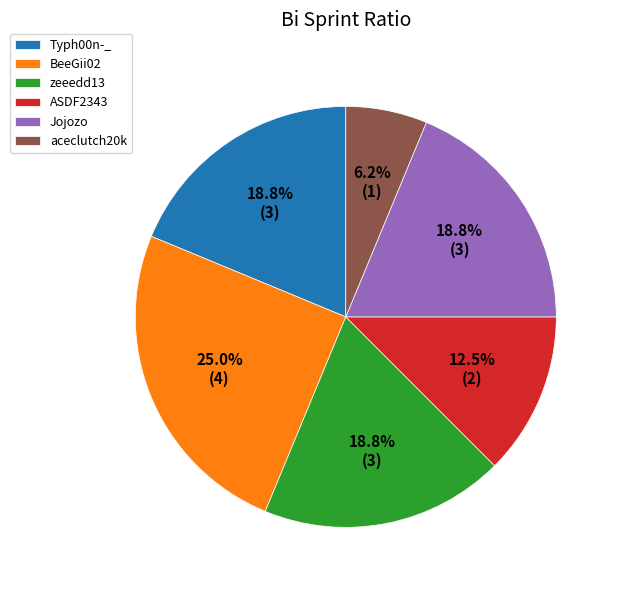

What percentage is the Jojozo slice, to the nearest percent?

19%